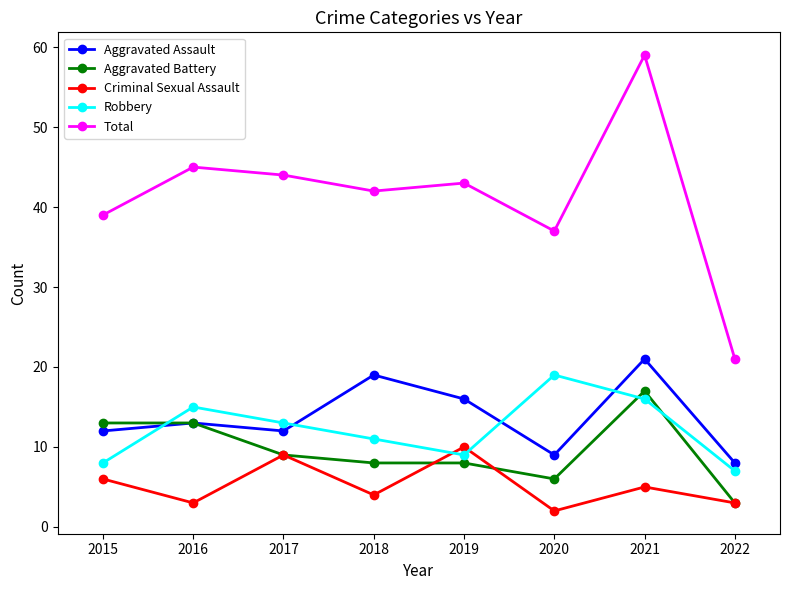

Reading right to left, list all the values displayed in this chart.

Aggravated Assault: 2022=8	2021=21	2020=9	2019=16	2018=19	2017=12	2016=13	2015=12
Aggravated Battery: 2022=3	2021=17	2020=6	2019=8	2018=8	2017=9	2016=13	2015=13
Criminal Sexual Assault: 2022=3	2021=5	2020=2	2019=10	2018=4	2017=9	2016=3	2015=6
Robbery: 2022=7	2021=16	2020=19	2019=9	2018=11	2017=13	2016=15	2015=8
Total: 2022=21	2021=59	2020=37	2019=43	2018=42	2017=44	2016=45	2015=39